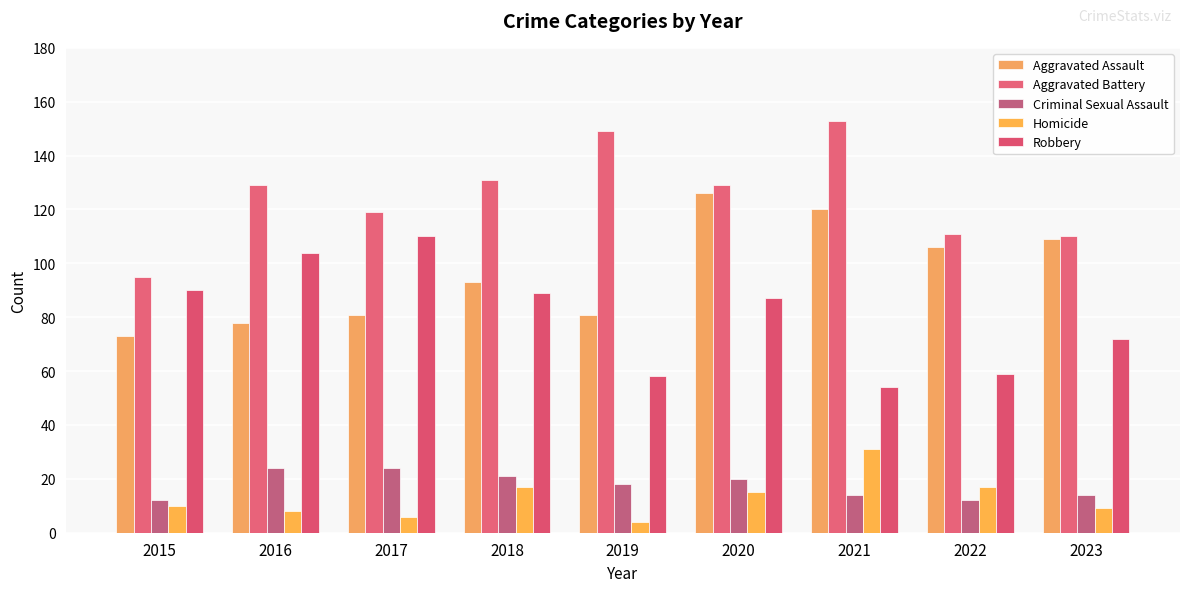

At how many categories does at least one series exceed 55?

9